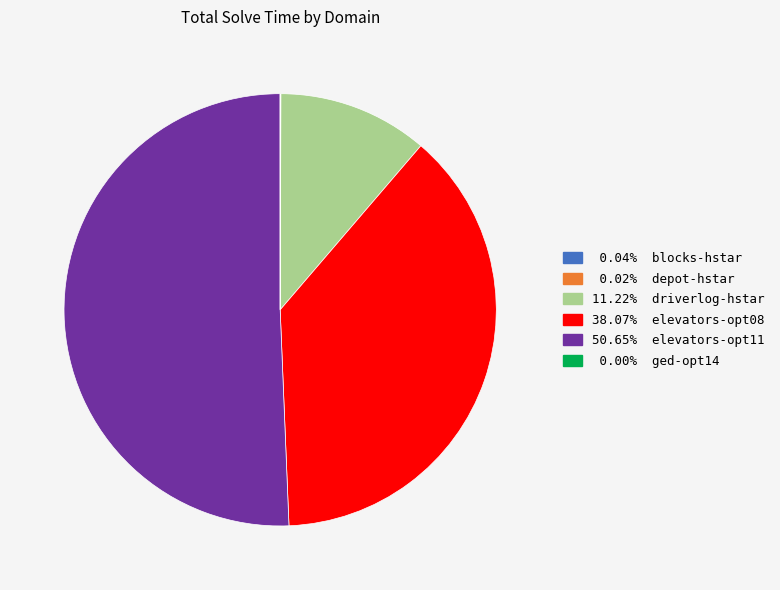

Is there any slice that represents more than half of the pie?

Yes